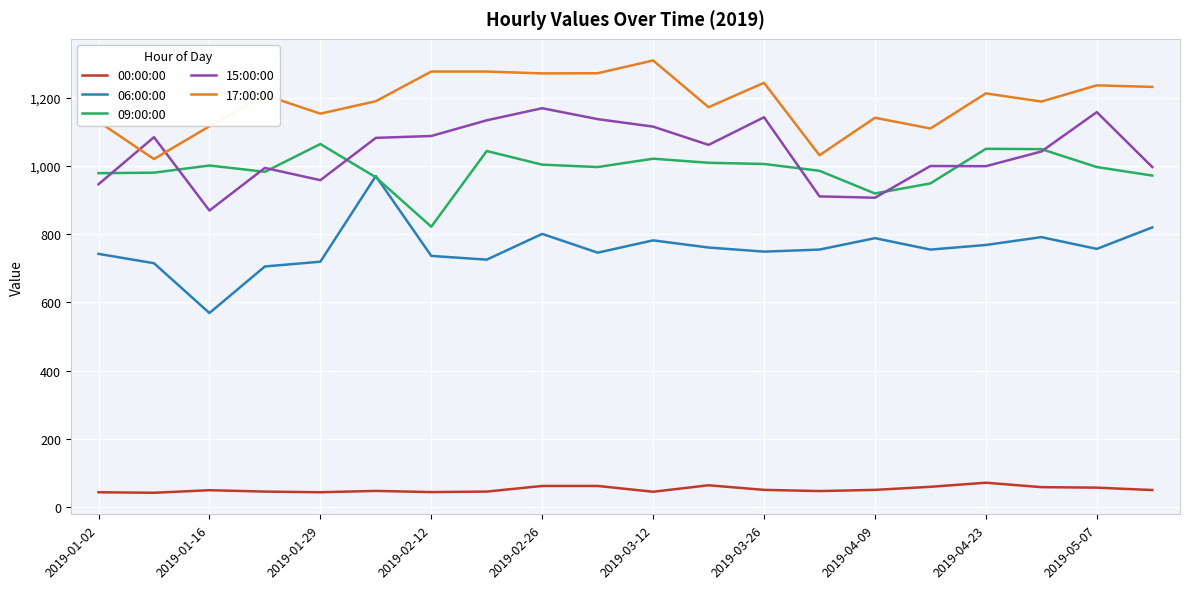

True or false: 00:00:00 and 06:00:00 cross at least once.

False